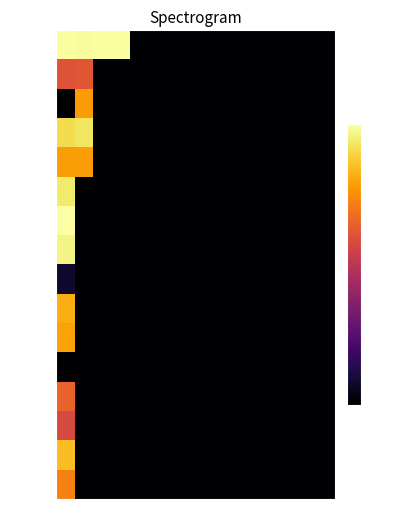

Which series has the largest range (max minus min)?

601 01 250